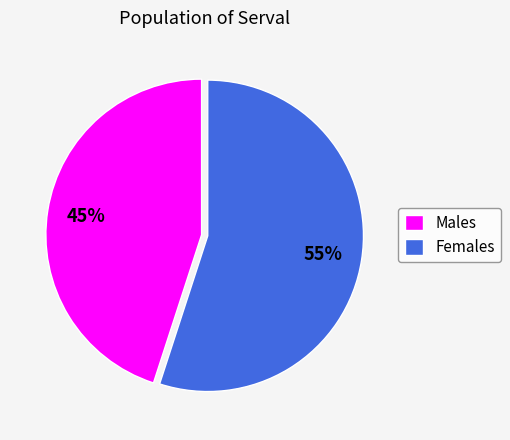

Is it true that Females is 55% of the pie?

True